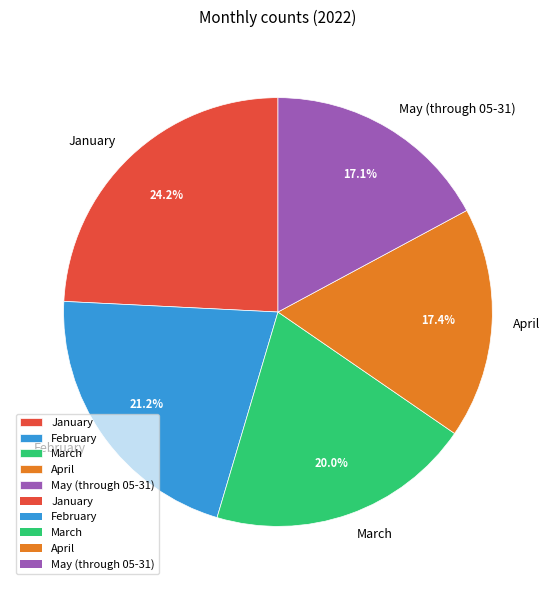

How many slices are in this pie chart?

5